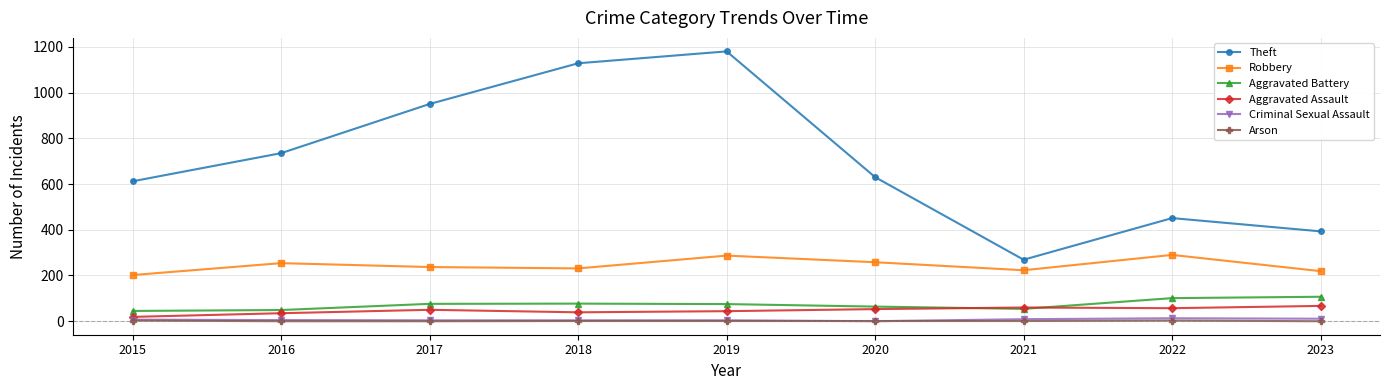

At which category is the sum across all series the highest?

2019